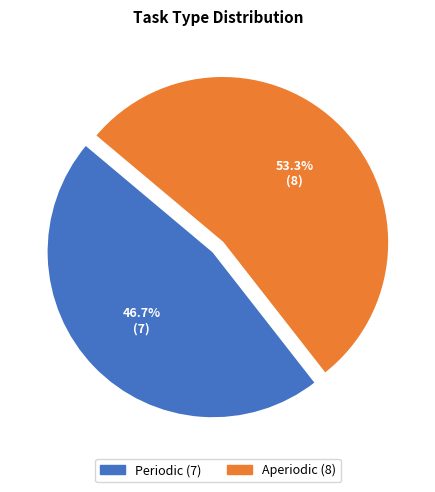

Combined, what portion of the pie is Aperiodic and Periodic?

100.0%